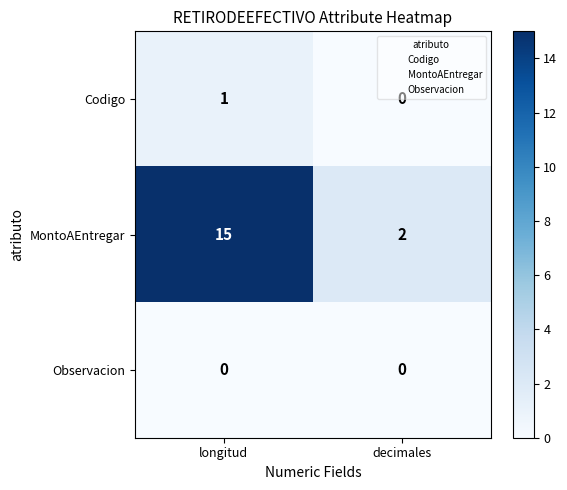

Is the value of Observacion at decimales greater than the value of MontoAEntregar at longitud?

No